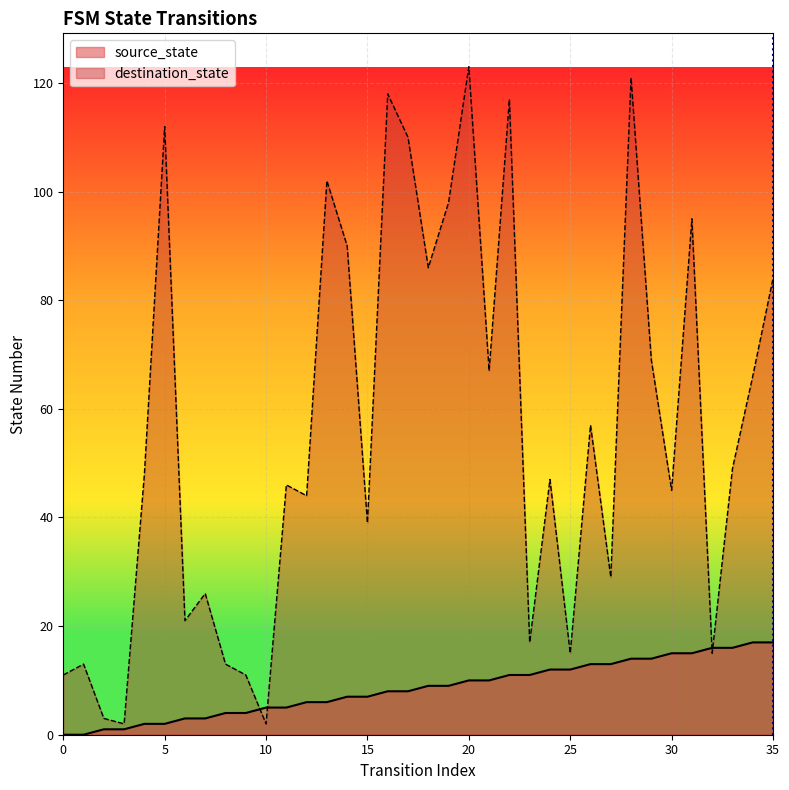

The value at 35 is 1. True or false?

False